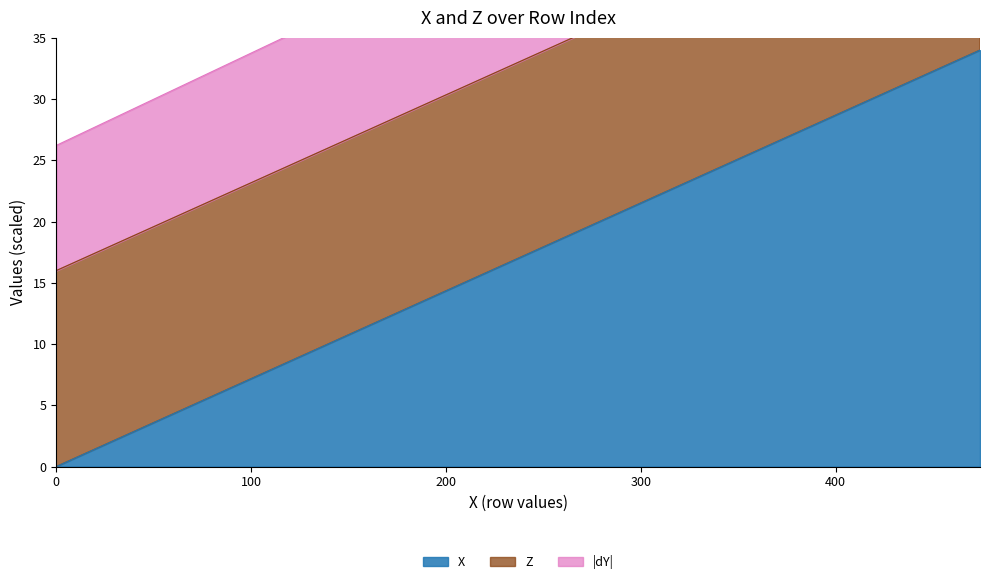

What is the label of the 13th point from the right?

177.699997